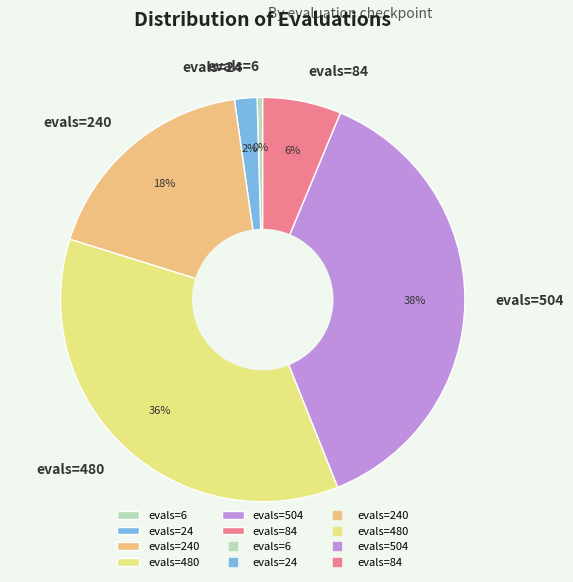

To the nearest percent, what portion does evals=480 represent?

36%